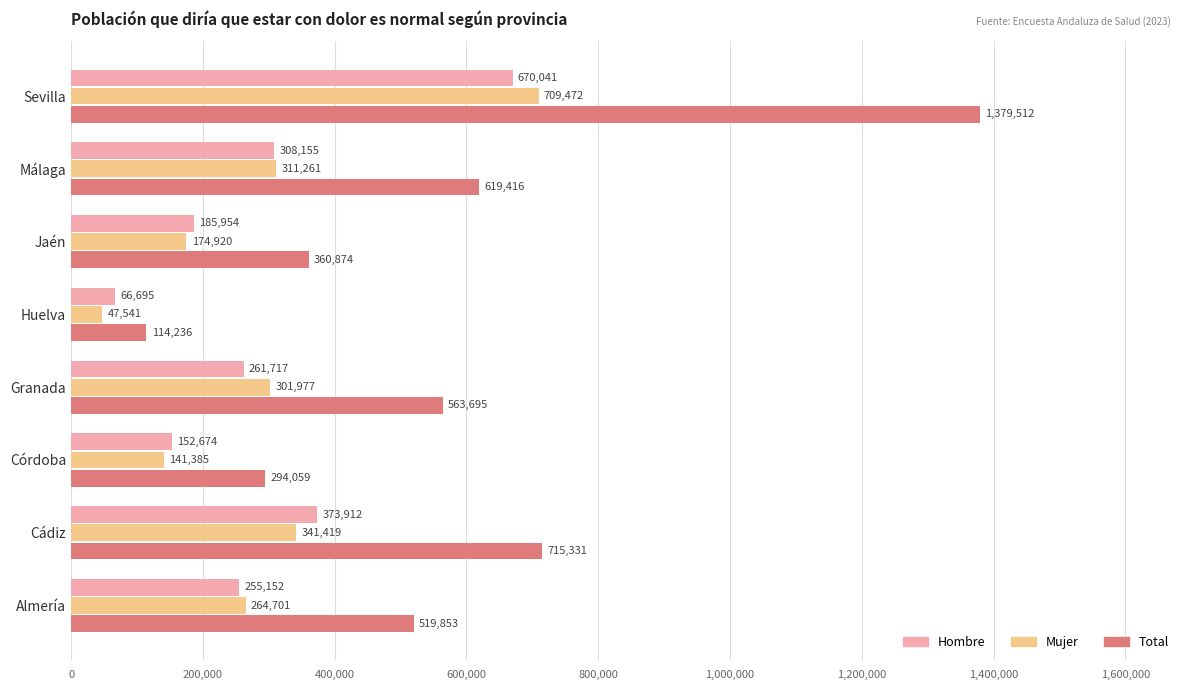

What is the total value across all series at Huelva?

228472